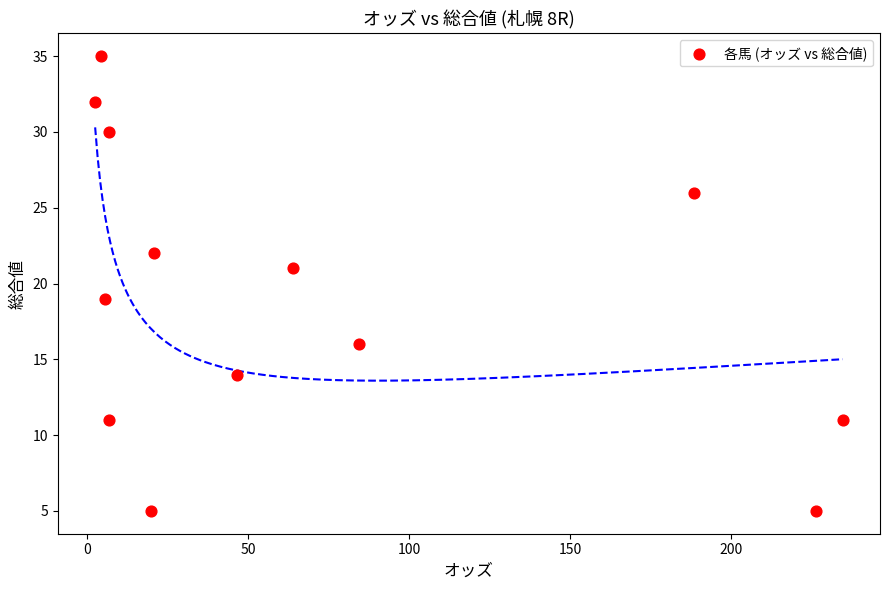

What is the range of Y values (max minus min)?

30